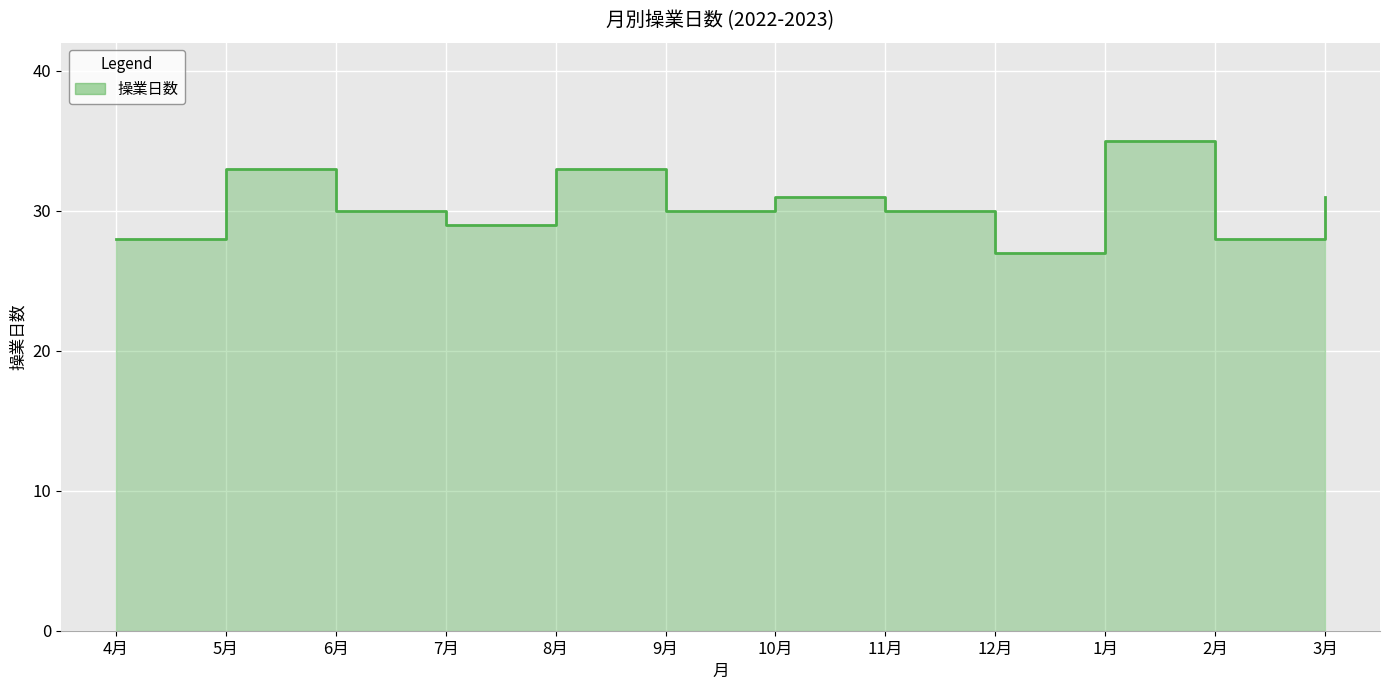

How many interior local peaks (higher than both neighbors) does the data have?

4